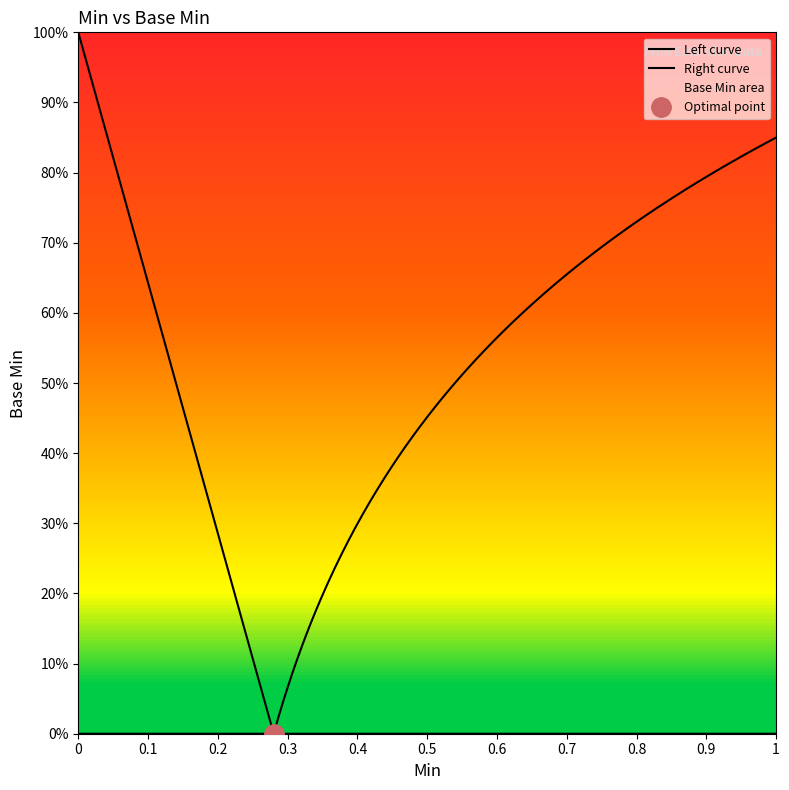

What is the difference between the second highest and second lowest values?

1